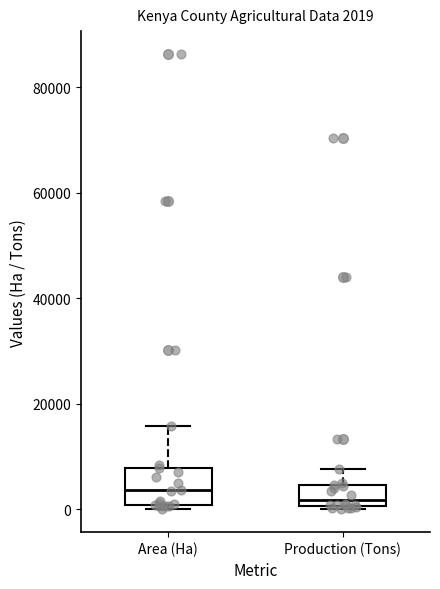

Which box is the tallest, from its lower edge to its upper edge?

Area (Ha)